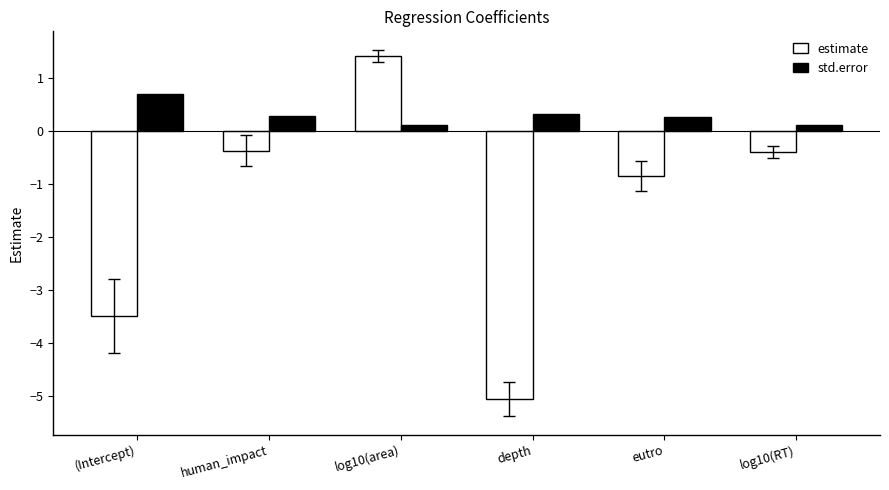

Reading right to left, transcribe all the data shown in this chart.

estimate: -0.4	-0.8	-5.0	1.4	-0.4	-3.5
std.error: 0.1	0.3	0.3	0.1	0.3	0.7